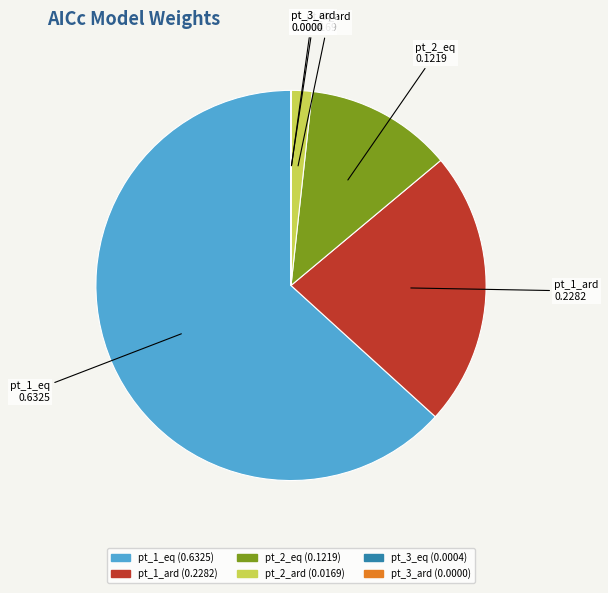

Combined, do pt_1_ard and pt_2_eq account for over 50%?

No